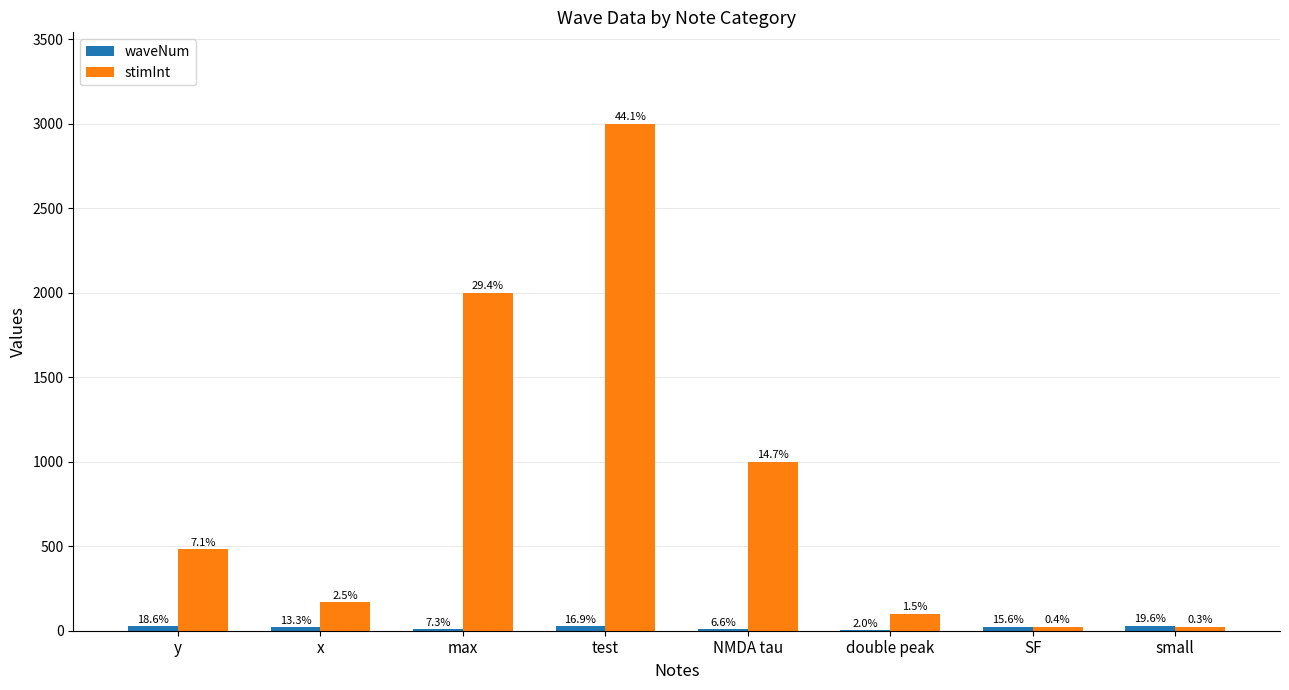

Are the bars grouped side by side (vs. stacked)?

Yes